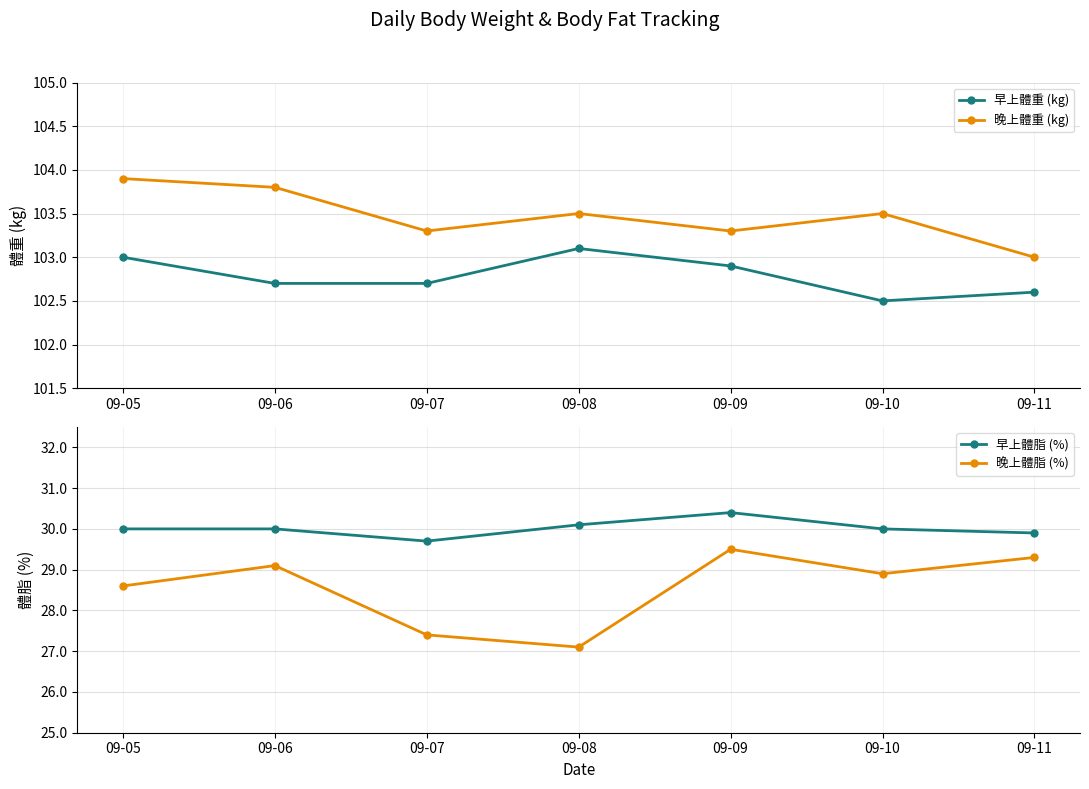

Rank the categories by 早上體脂 (%) value from lowest to highest.

09-07, 09-11, 09-05, 09-06, 09-10, 09-08, 09-09